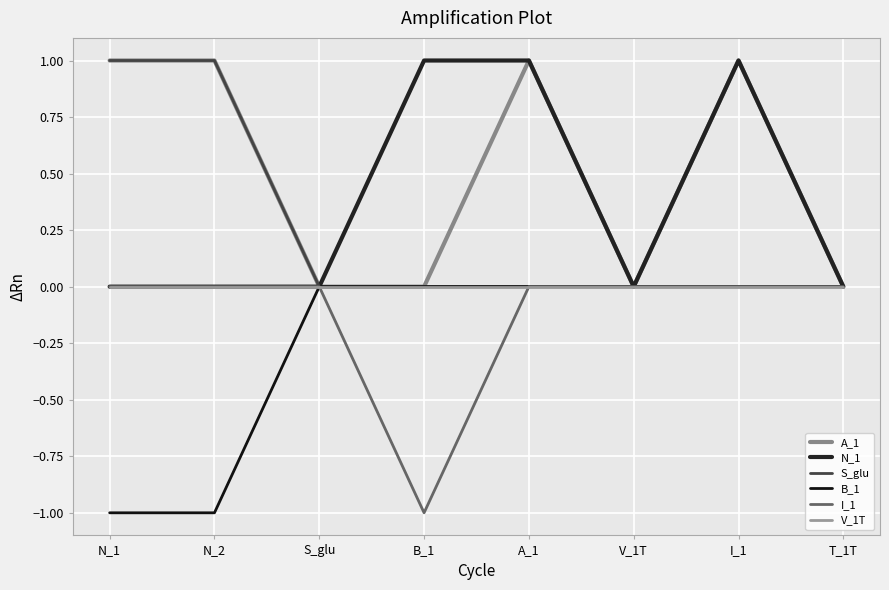

Is this an area chart (filled region under the line)?

No